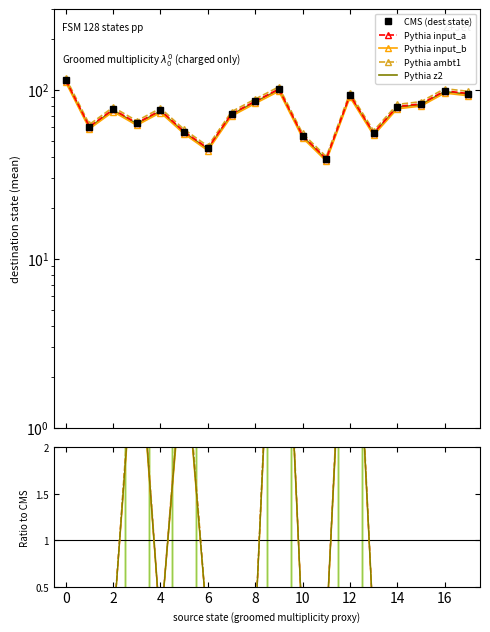

True or false: CMS (dest state) has more than 1 interior local peaks.

True